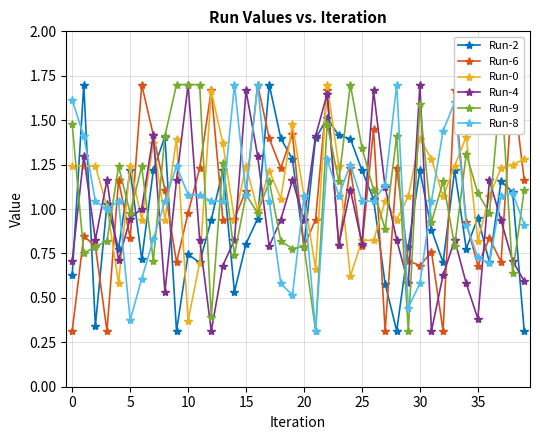

What is the average value of the Run-9 series?

1.1